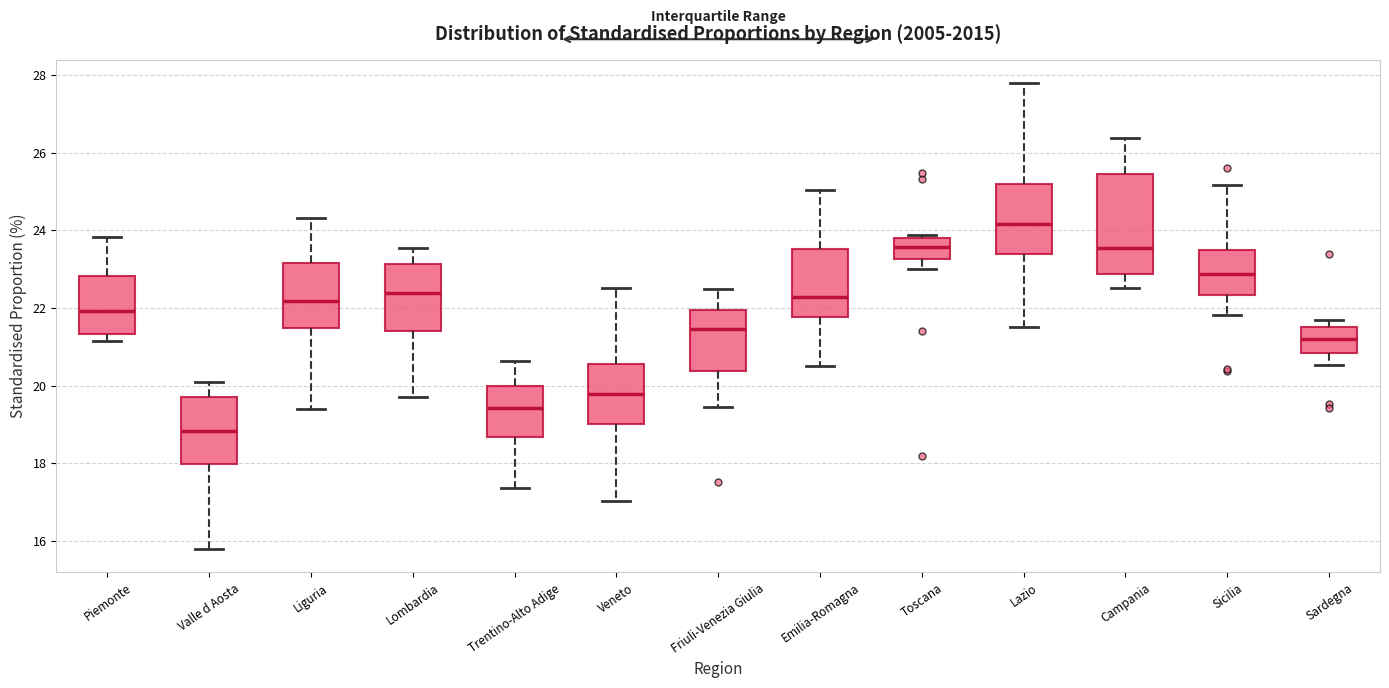

Reading left to right, transcribe this box plot: for each box, give where its median line is, the range the box spans, and where its two whiskers end, as read against the y-axis. The values are not printed on the chart, so give them approximately, as read against the axis.

Piemonte: median 22.0, box 21.4 to 22.8, whiskers 21.2 to 23.8
Valle d Aosta: median 18.8, box 18.0 to 19.8, whiskers 15.8 to 20.0
Liguria: median 22.2, box 21.4 to 23.2, whiskers 19.4 to 24.4
Lombardia: median 22.4, box 21.4 to 23.2, whiskers 19.8 to 23.6
Trentino-Alto Adige: median 19.4, box 18.6 to 20.0, whiskers 17.4 to 20.6
Veneto: median 19.8, box 19.0 to 20.6, whiskers 17.0 to 22.6
Friuli-Venezia Giulia: median 21.4, box 20.4 to 22.0, whiskers 19.4 to 22.4
Emilia-Romagna: median 22.2, box 21.8 to 23.6, whiskers 20.4 to 25.0
Toscana: median 23.6, box 23.2 to 23.8, whiskers 23.0 to 23.8 (just above the box's upper edge)
Lazio: median 24.2, box 23.4 to 25.2, whiskers 21.6 to 27.8
Campania: median 23.6, box 22.8 to 25.4, whiskers 22.6 to 26.4
Sicilia: median 22.8, box 22.4 to 23.4, whiskers 21.8 to 25.2
Sardegna: median 21.2, box 20.8 to 21.6, whiskers 20.6 to 21.6 (just above the box's upper edge)